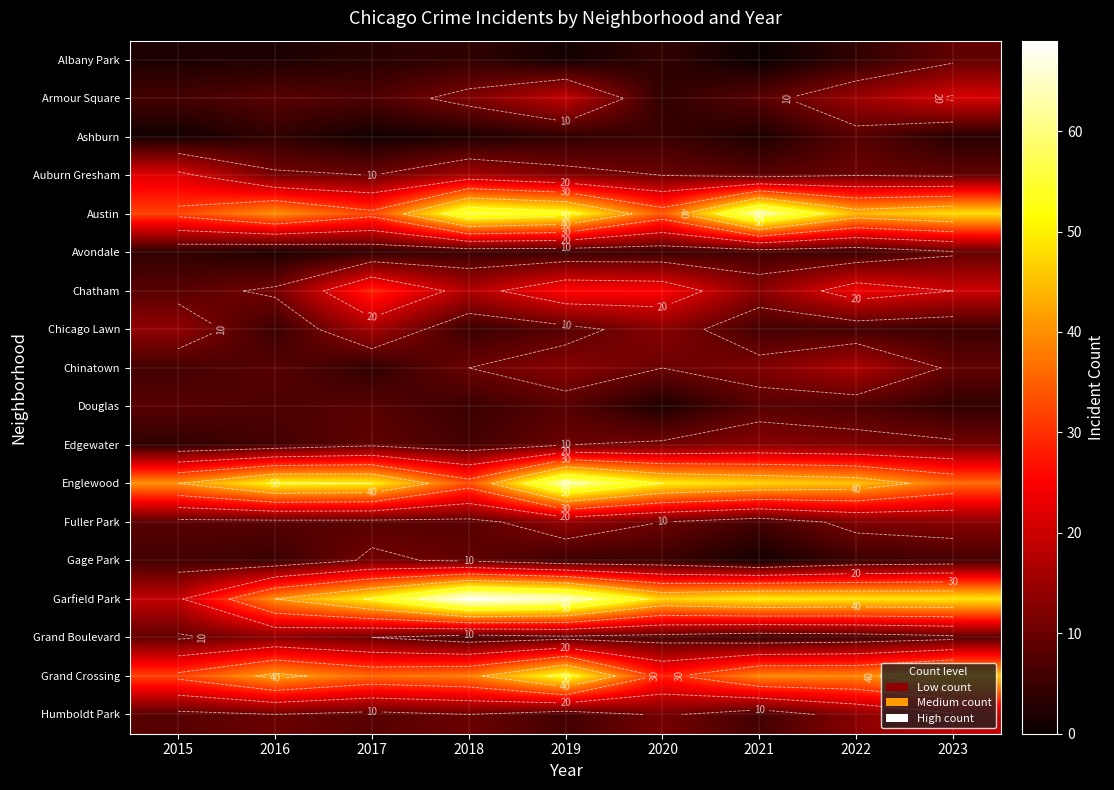

The Gage Park series shows 2 at 2021. True or false?

False